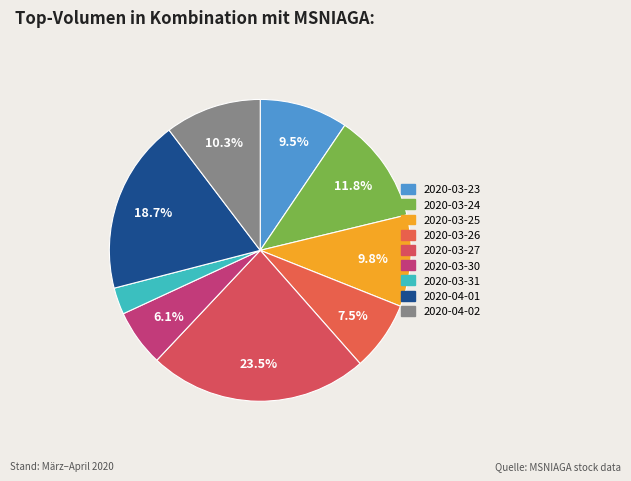

Does 2020-04-01 represent more than half of the total?

No